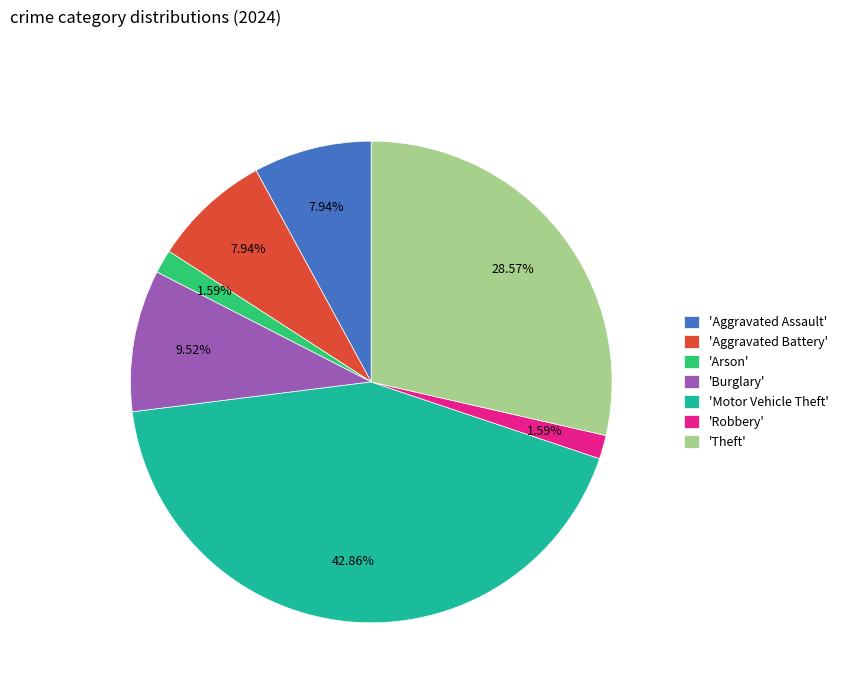

Do 'Theft' and 'Aggravated Battery' together represent more than half of the pie?

No